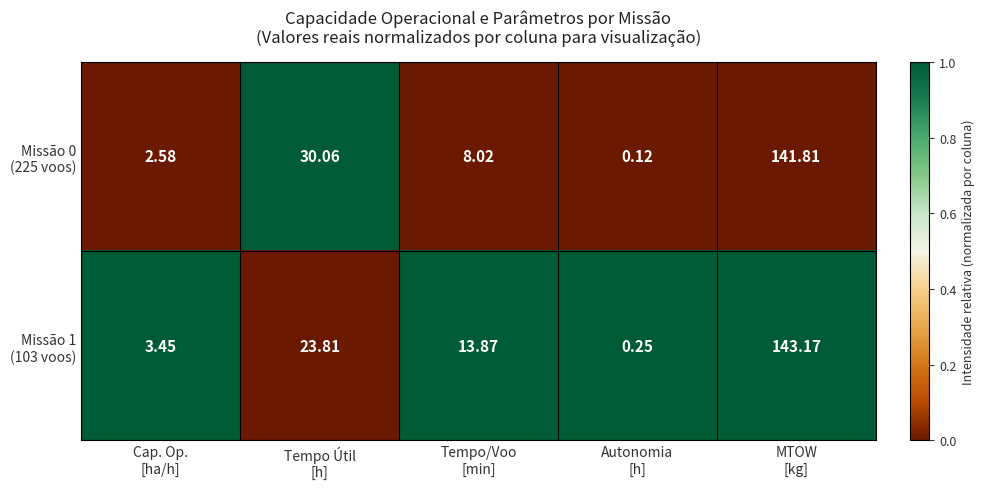

Count the number of categories in the chart.

5